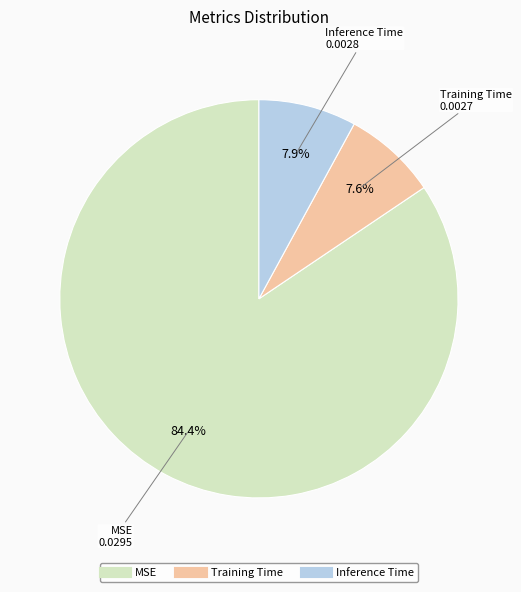

The MSE slice represents 90% of the pie. True or false?

False